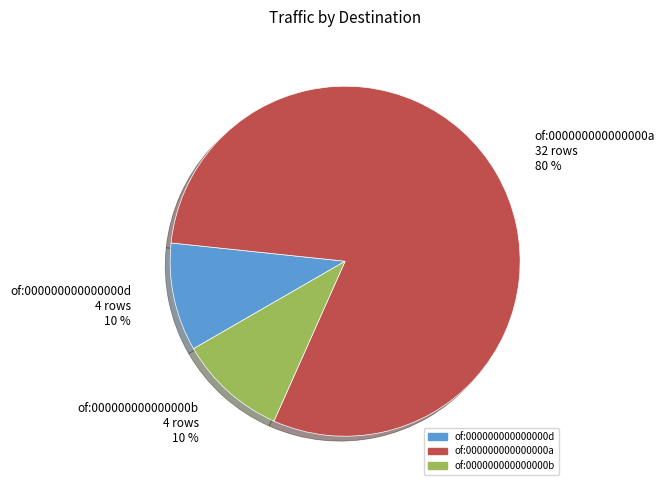

How many slices are in this pie chart?

3